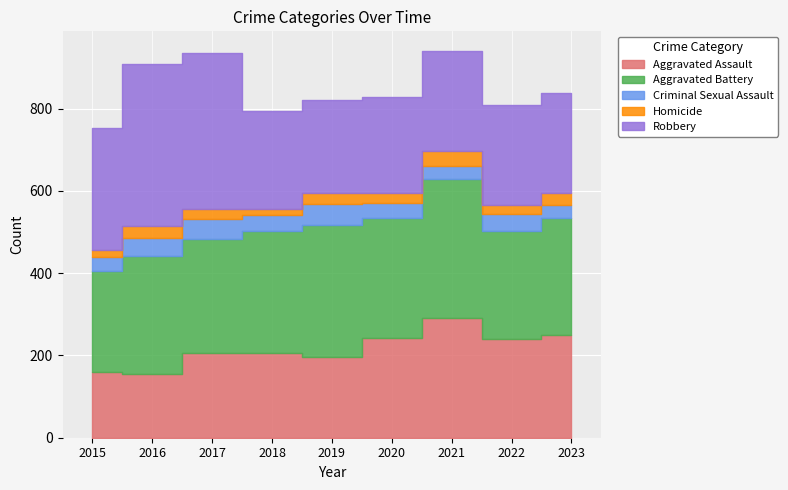

True or false: Homicide and Aggravated Battery cross at least once.

False